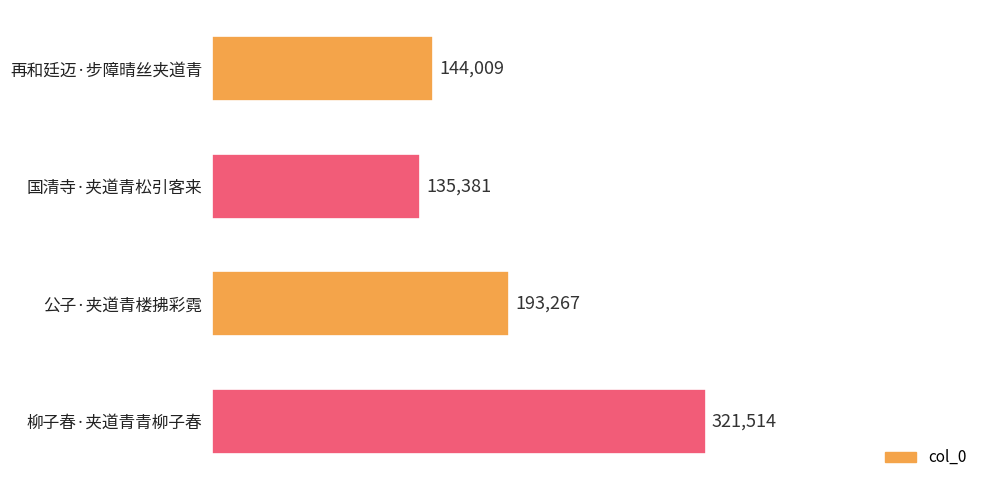

The value at 公子·夹道青楼拂彩霓 is 341309. True or false?

False